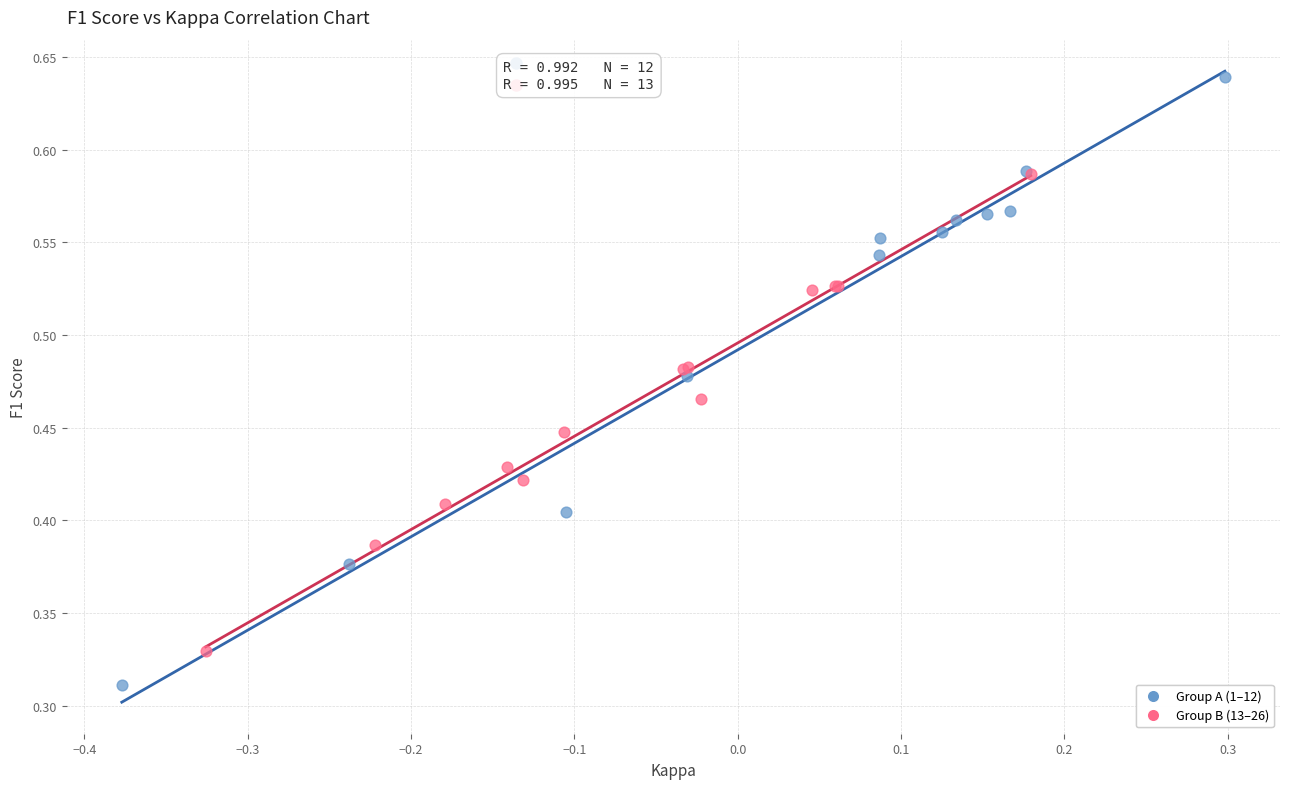

Which series reaches the maximum Y coordinate?

Group A (1–12)